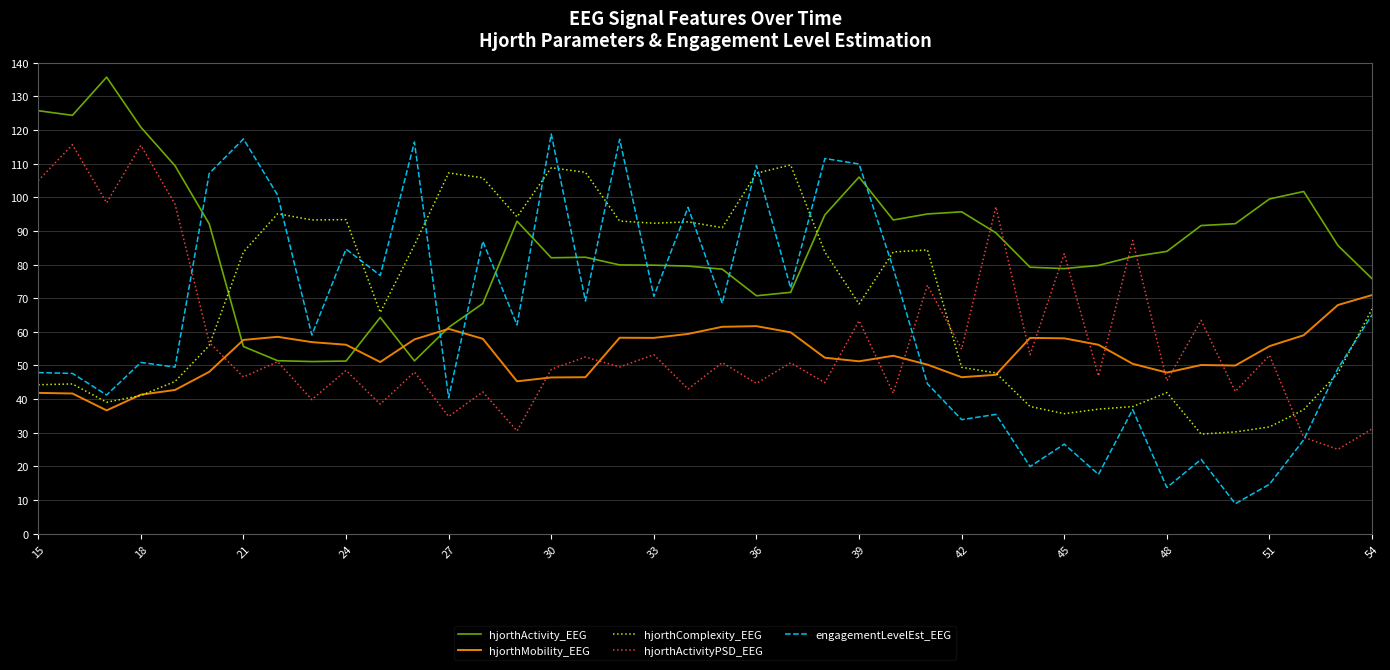

Which series has the largest total across all categories?

hjorthActivity_EEG